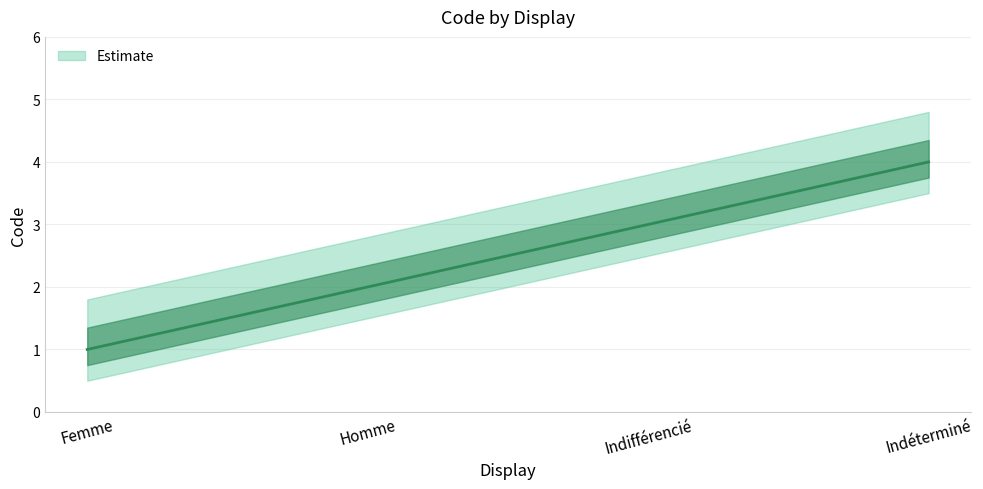

Count the number of data series in this chart.

1